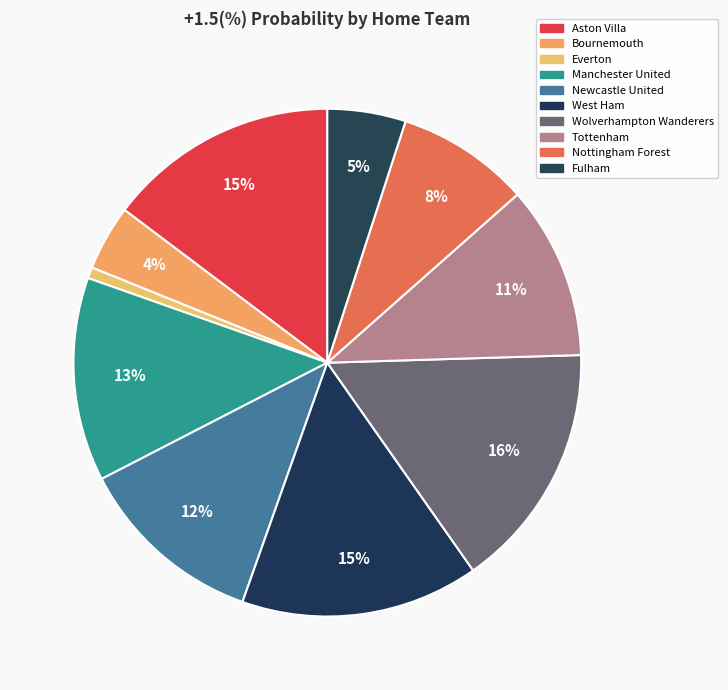

To the nearest percent, what portion does Tottenham represent?

11%